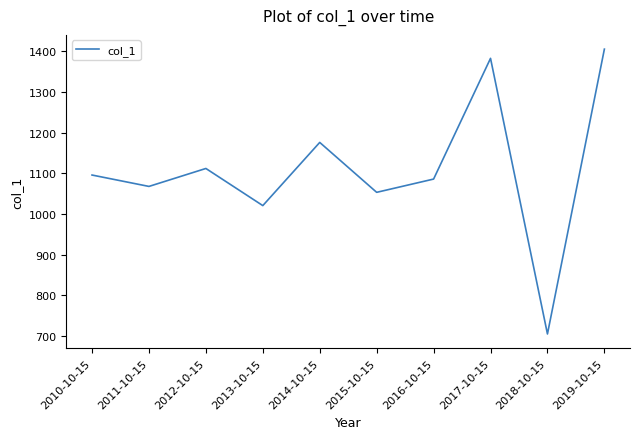

How many series are shown in this chart?

1